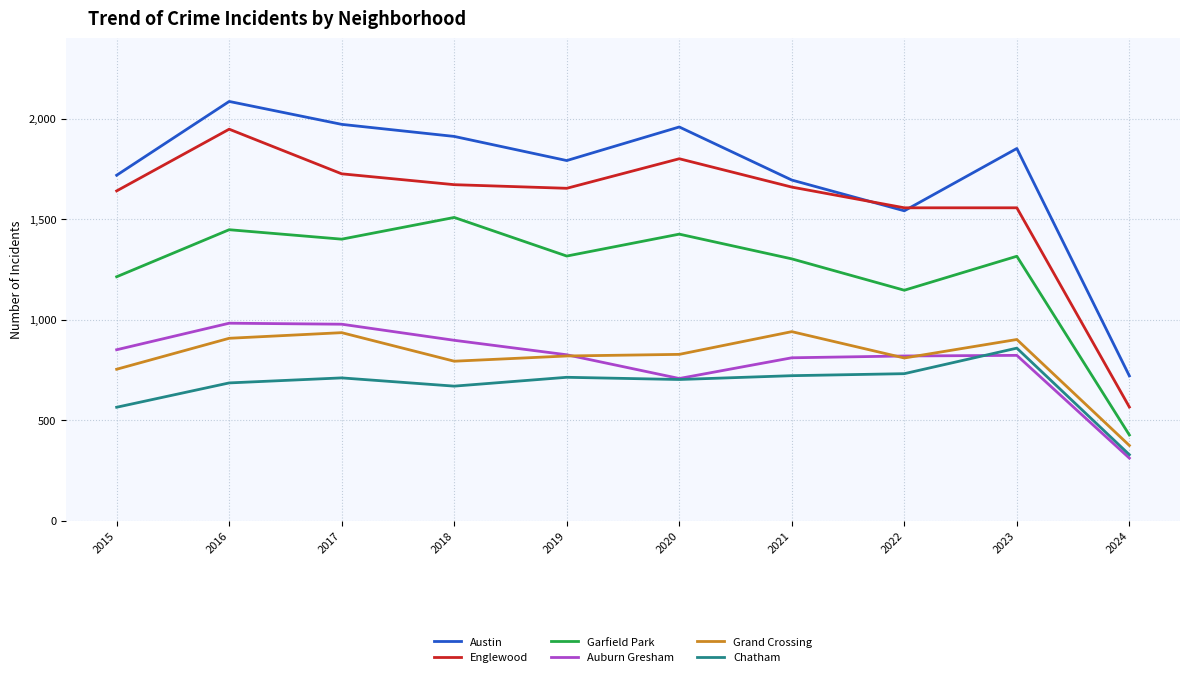

At which category is the sum across all series the highest?

2016